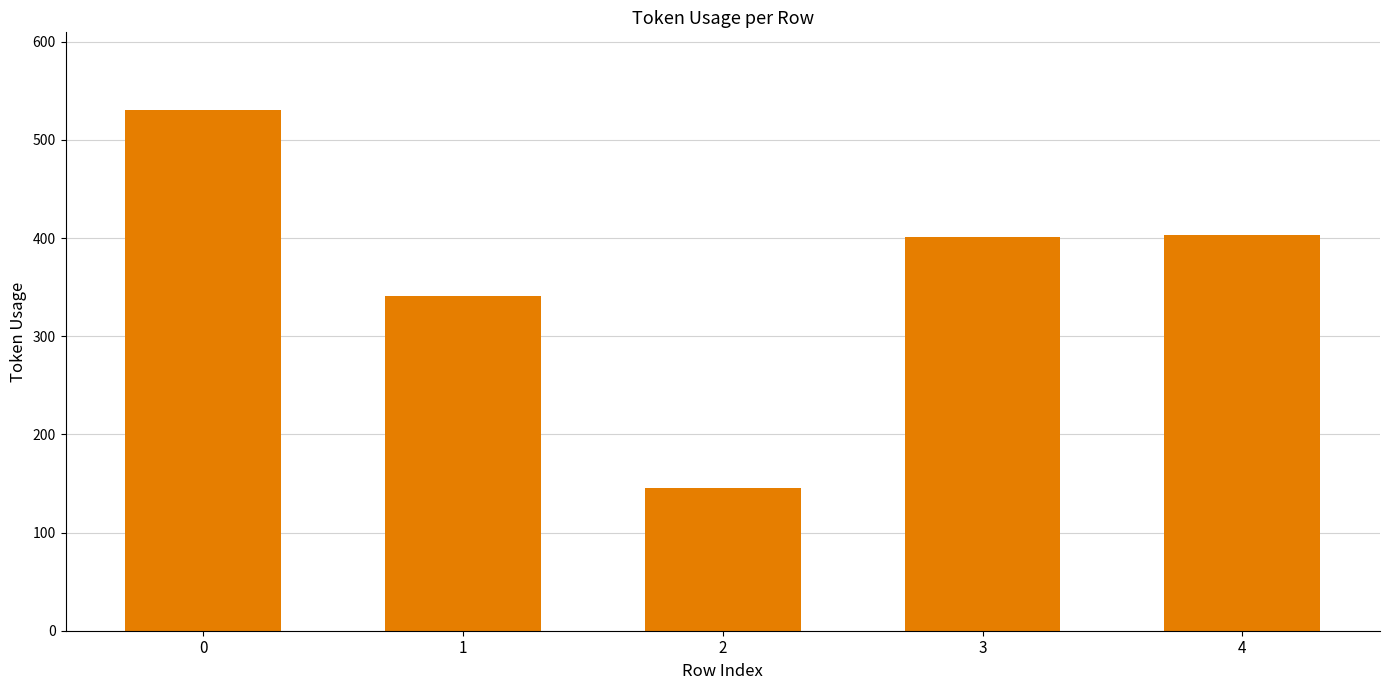

The chart shows a value of 245 at 4. True or false?

False